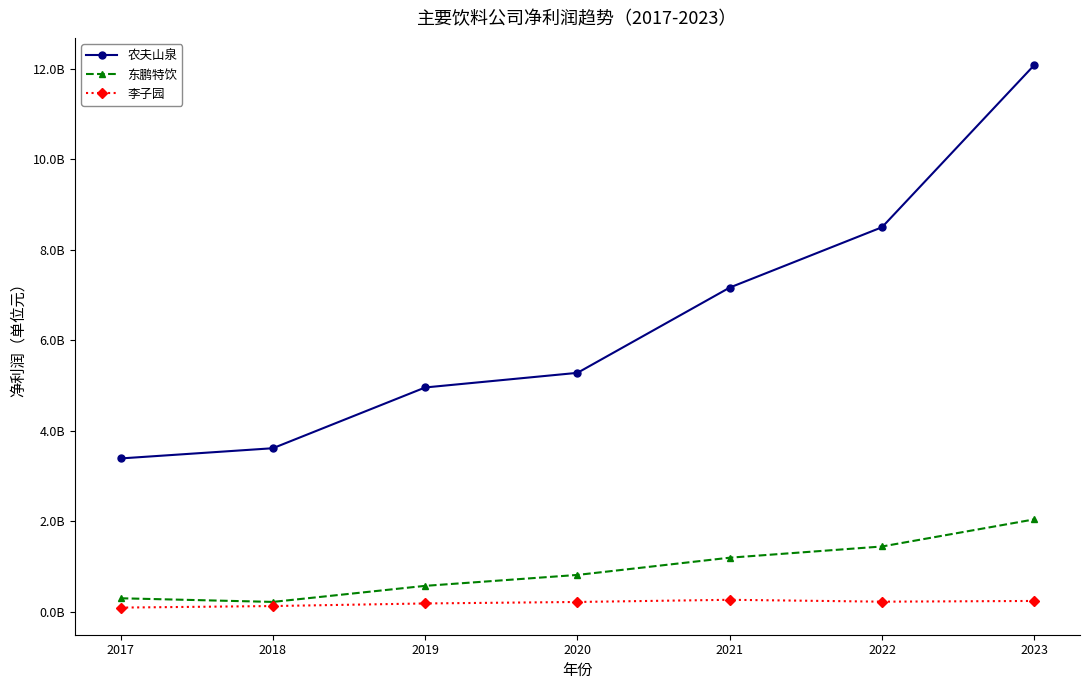

What is the difference between the maximum and minimum values in the 农夫山泉 series?

8693549000.0